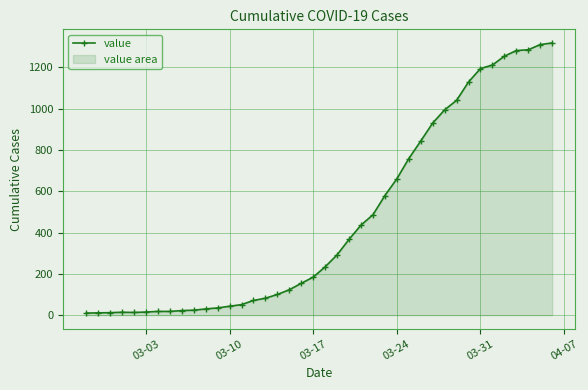

What is the difference between the maximum and second lowest values?

1307